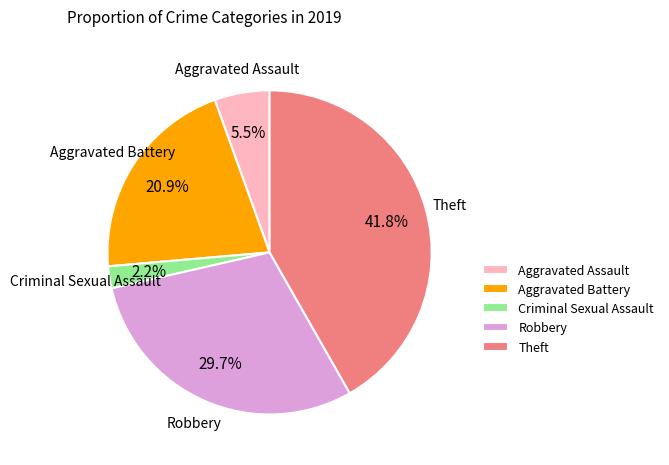

Rank the categories by value from lowest to highest.

Criminal Sexual Assault, Aggravated Assault, Aggravated Battery, Robbery, Theft